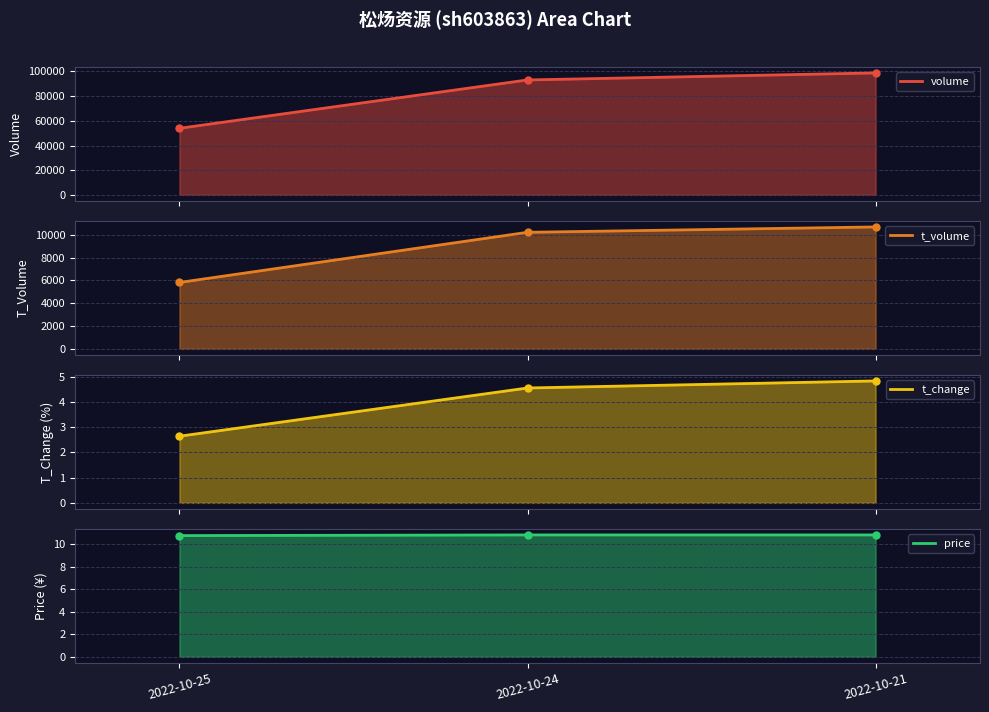

Is it true that price equals 10.8 at 2022-10-21?

True